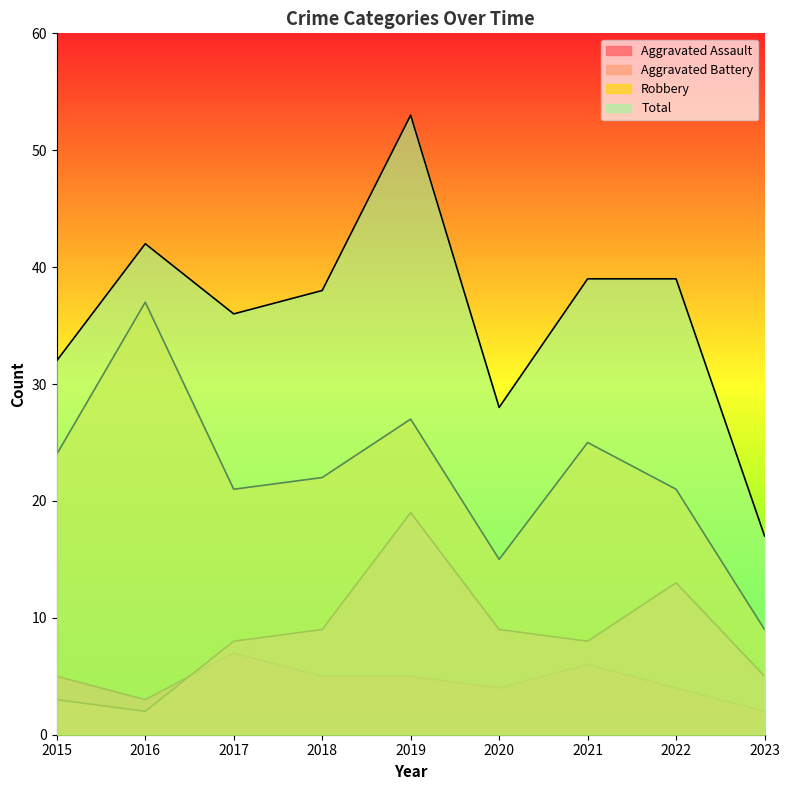

Which has a higher value, 2015 or 2023?

2015